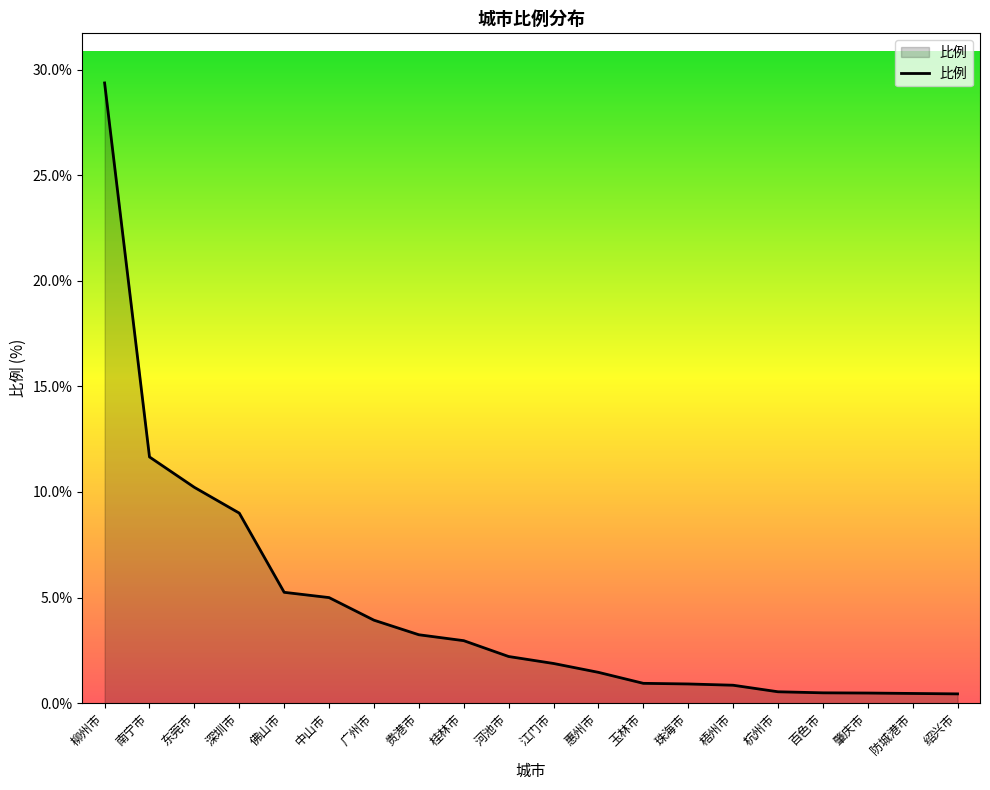

At which label is the value closest to 14?

南宁市